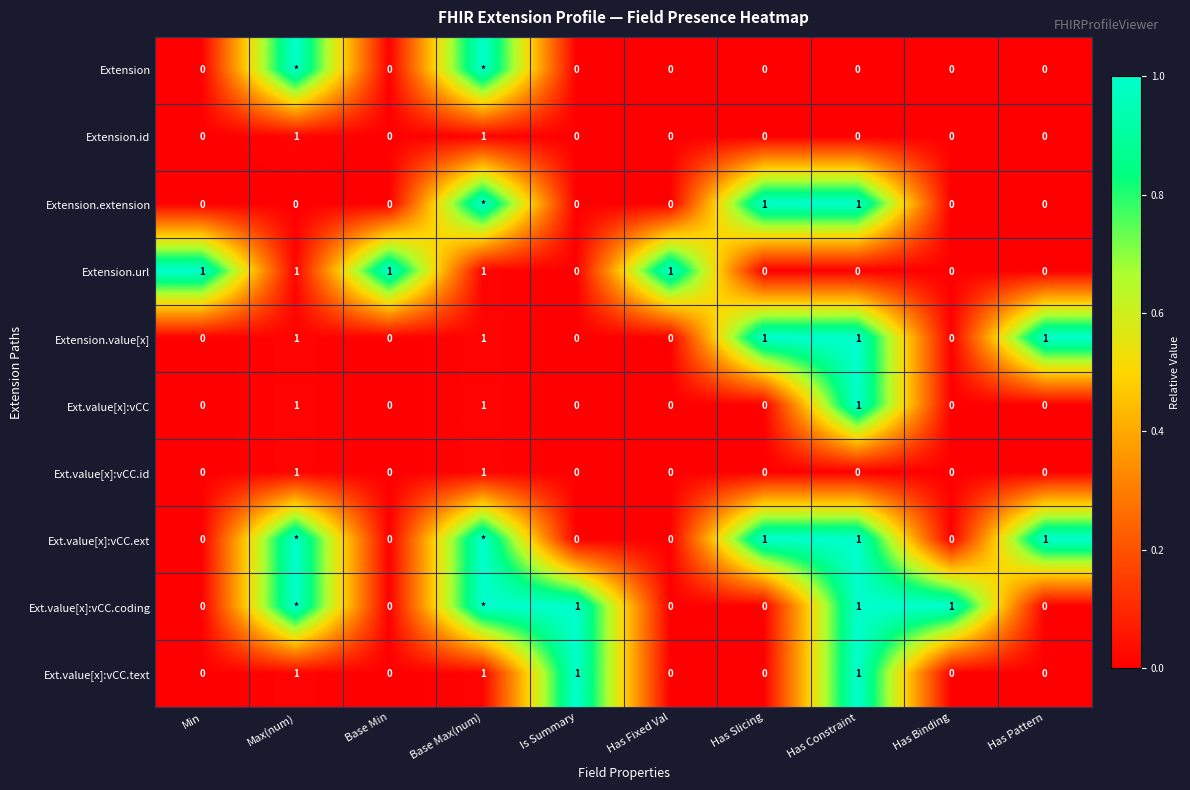

What is the difference between the highest and lowest values at Is Summary?

1